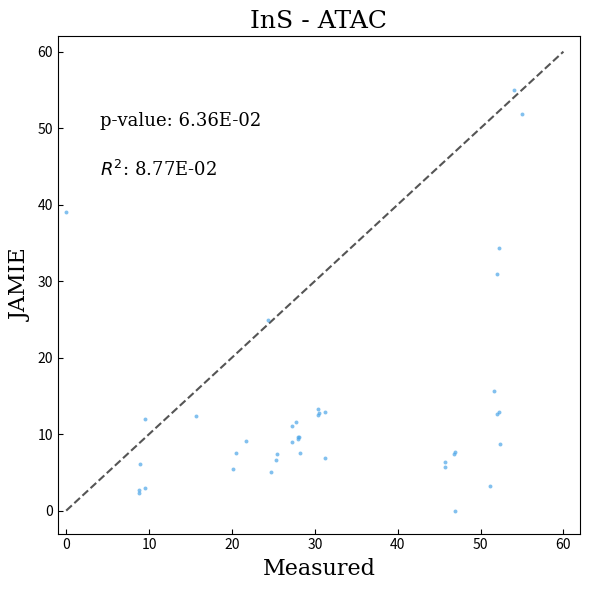

What Y value in the scatter plot is closest to 27?

25.0